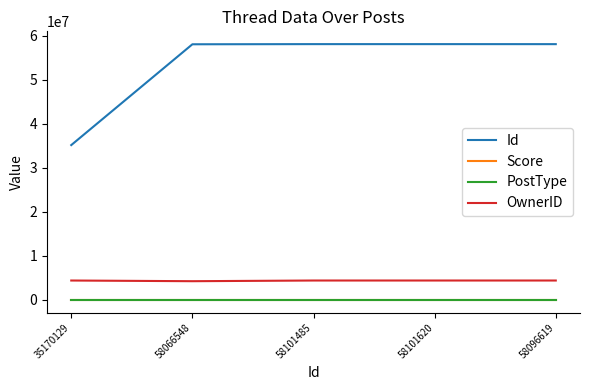

What is the highest value of the OwnerID series?

4408092